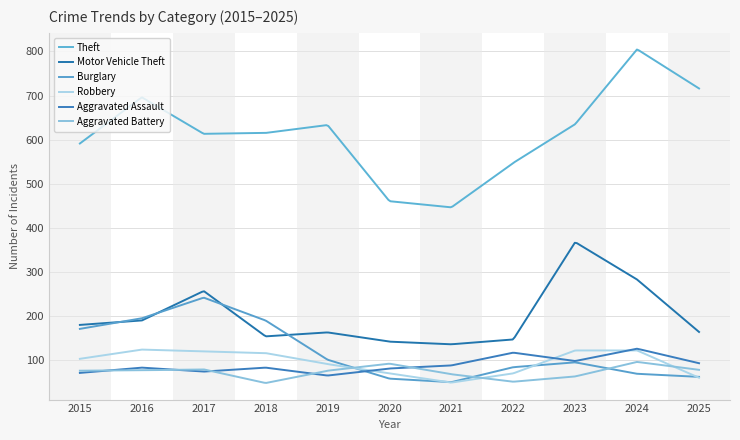

Does the chart display data point markers on the line(s)?

No